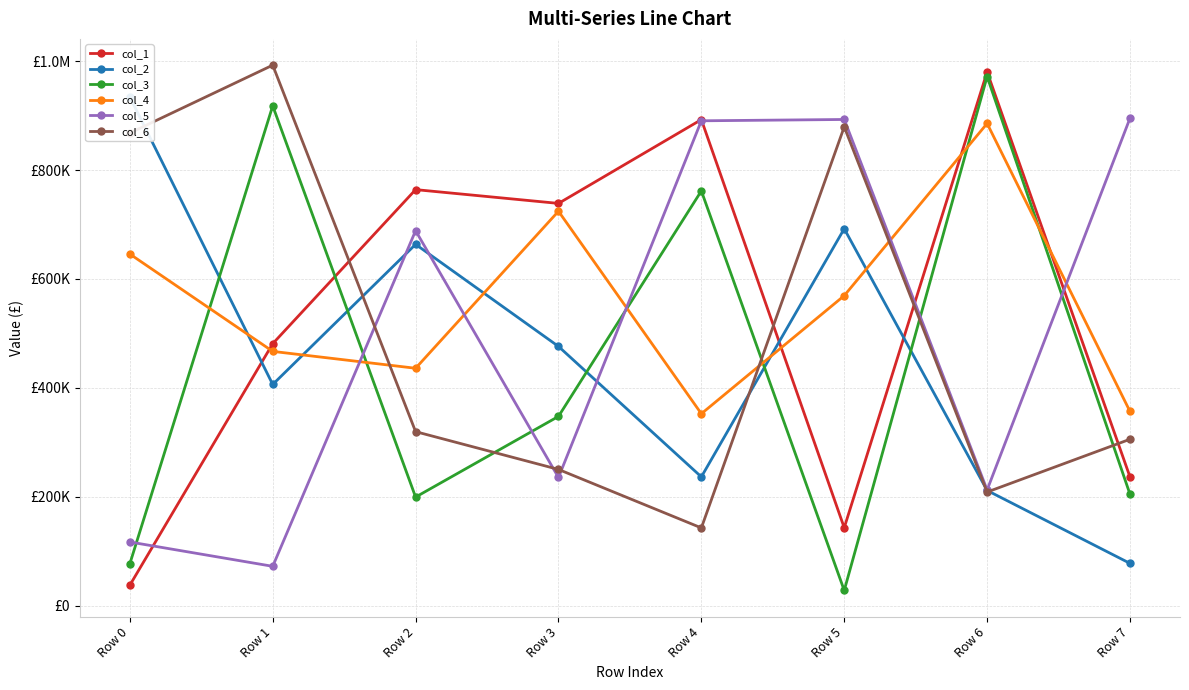

At which label does col_6 reach its minimum?

Row 4